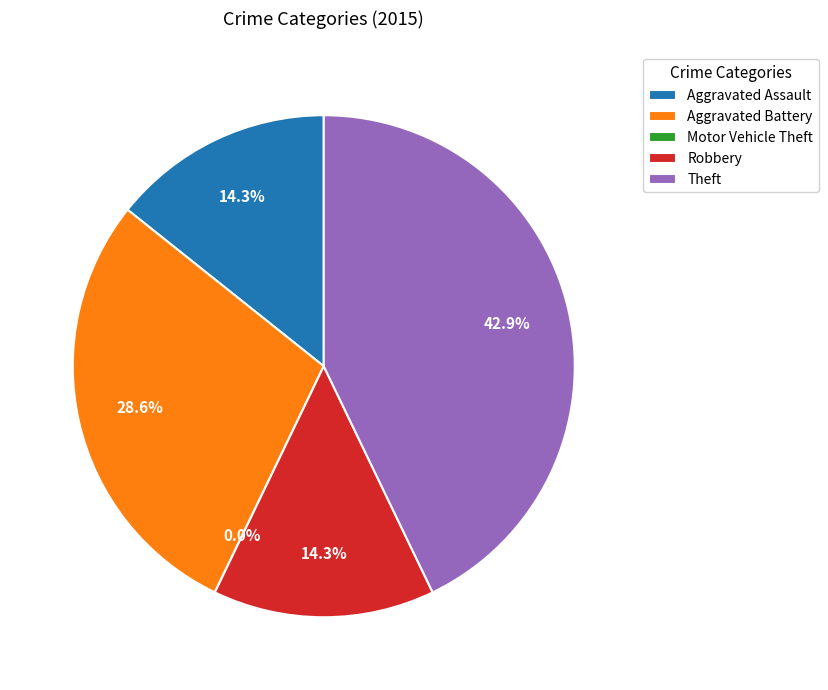

What percentage do Theft and Motor Vehicle Theft together represent?

42.9%